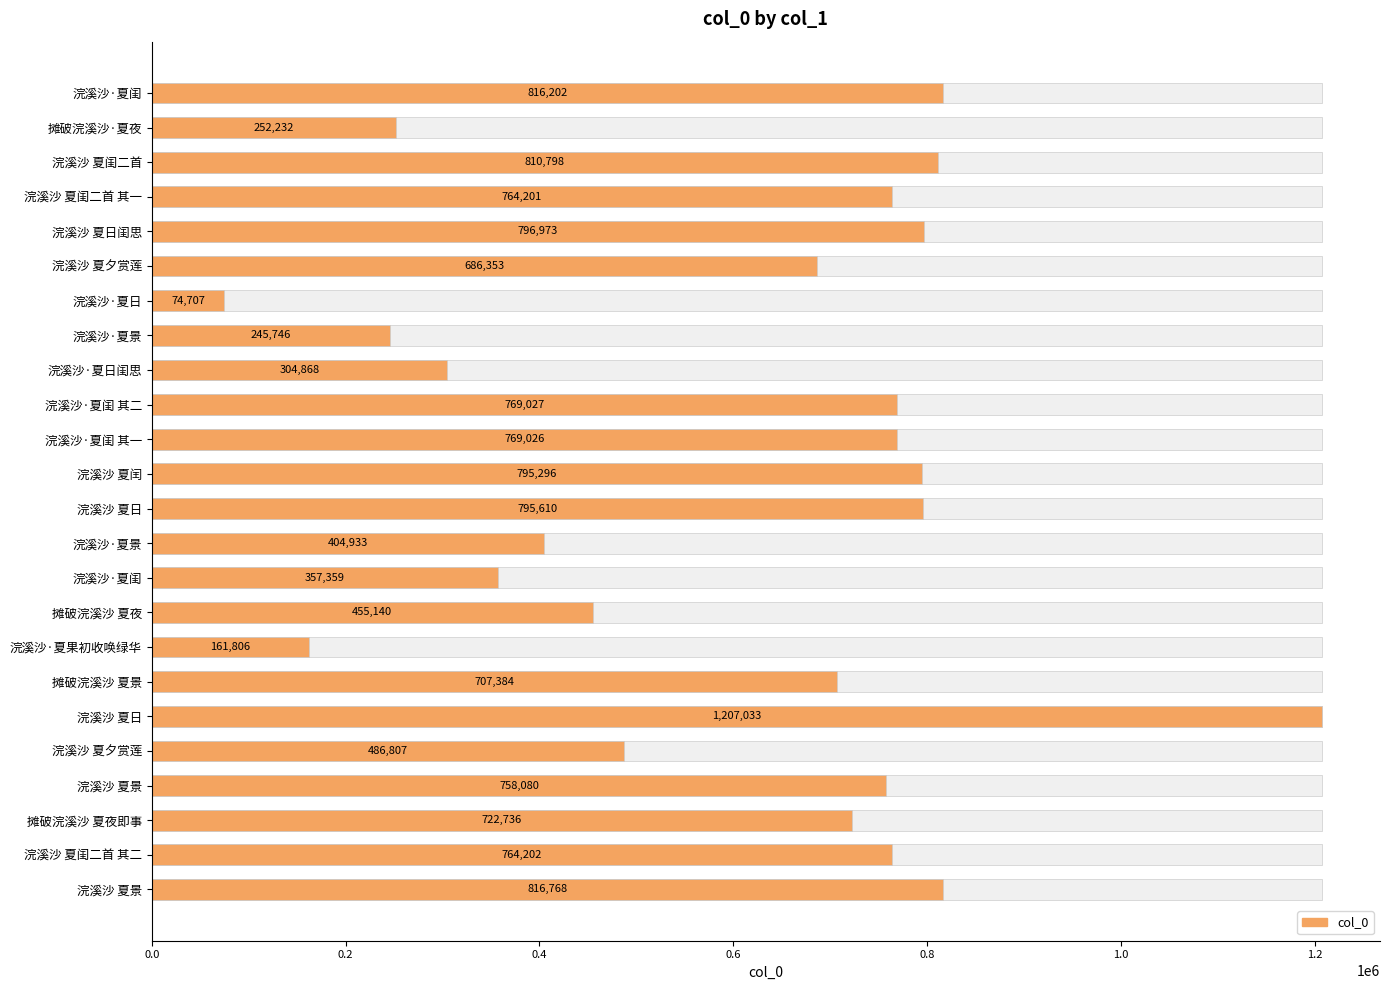

Does the chart contain any negative values?

No